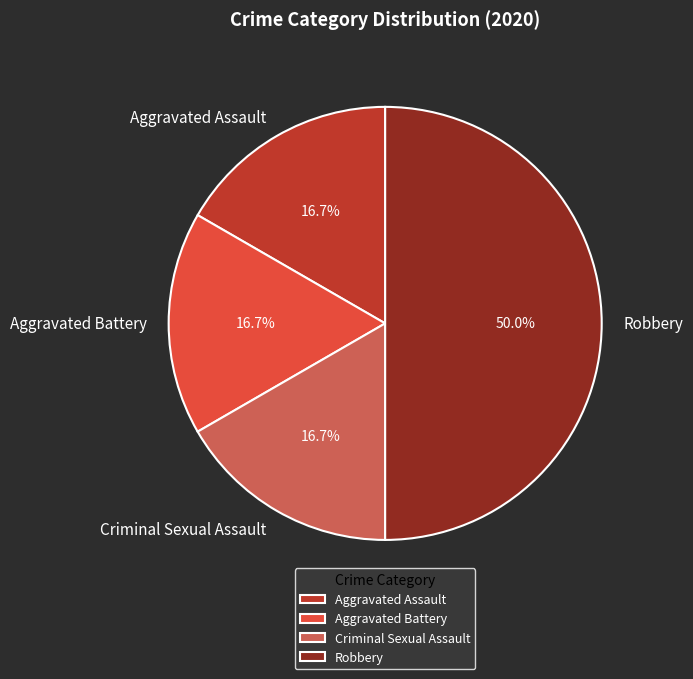

Which category has the biggest portion of the pie?

Robbery